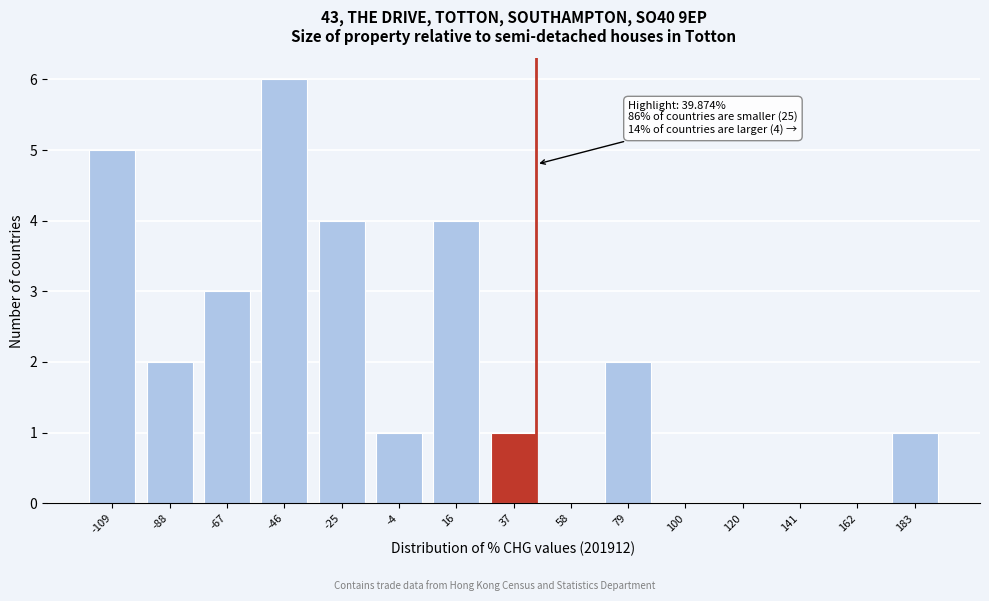

Reading left to right, transcribe all the data shown in this chart.

-109=5	-88=2	-67=3	-46=6	-25=4	-4=1	16=4	37=1	58=0	79=2	100=0	120=0	141=0	162=0	183=1